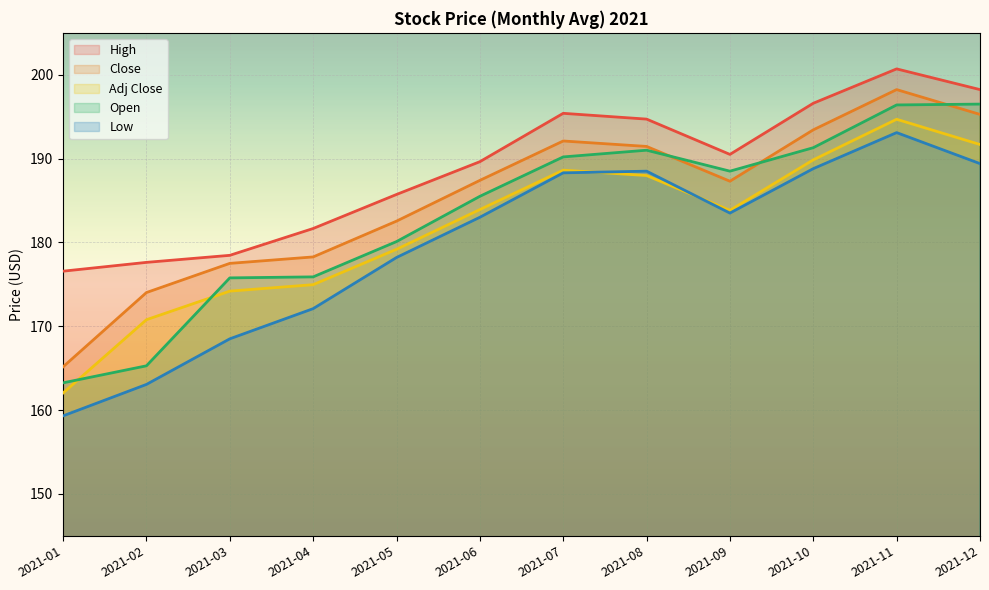

True or false: High and Open cross at least once.

False